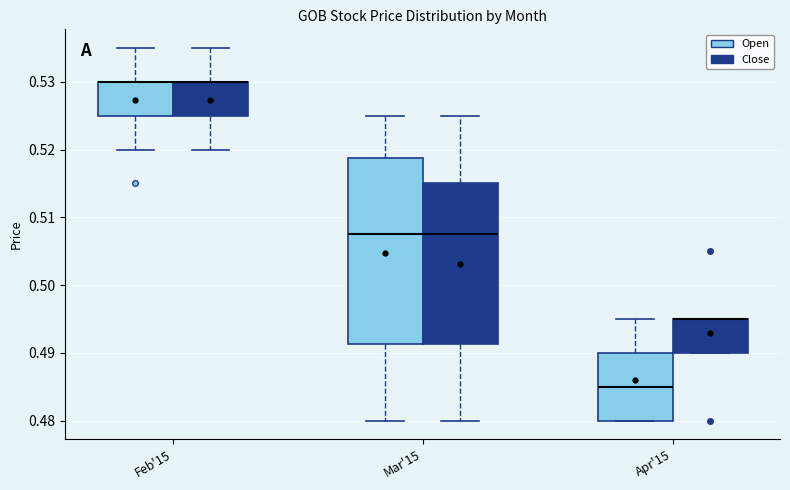

Comparing the boxes themselves (not the whiskers), which one is the tallest?

Mar'15 (Open)